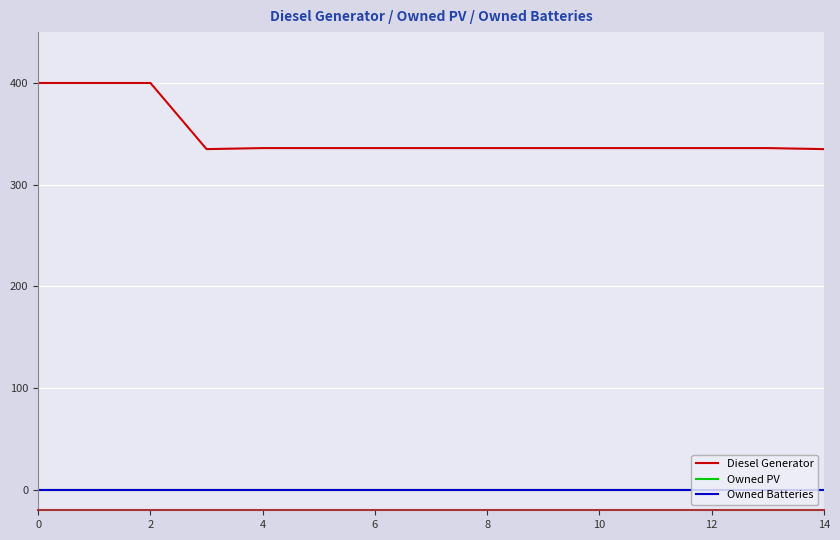

True or false: Diesel Generator and Owned Batteries cross at least once.

False